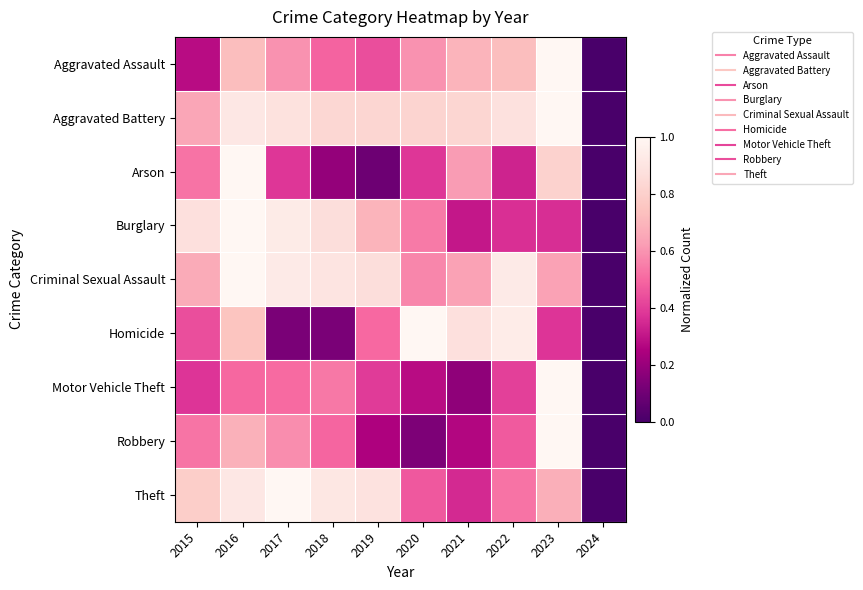

At which category does the chart reach its peak across all series?

2023